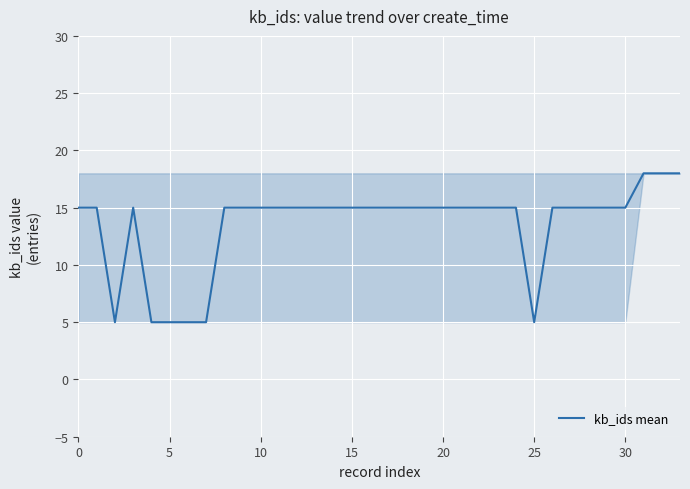

Does the chart have visible grid lines?

Yes